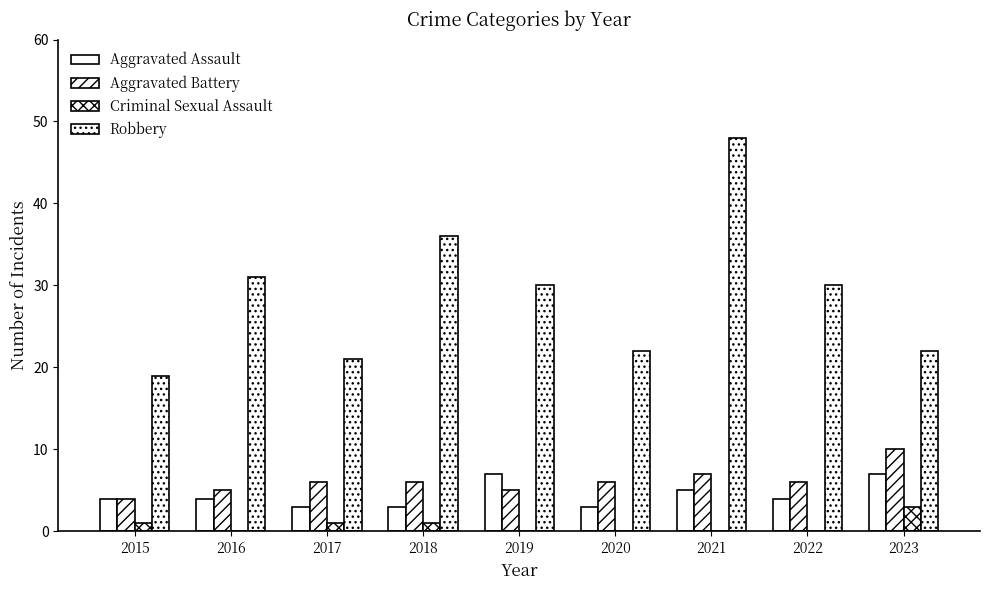

List the series in order of their peak value, highest first.

Robbery, Aggravated Battery, Aggravated Assault, Criminal Sexual Assault